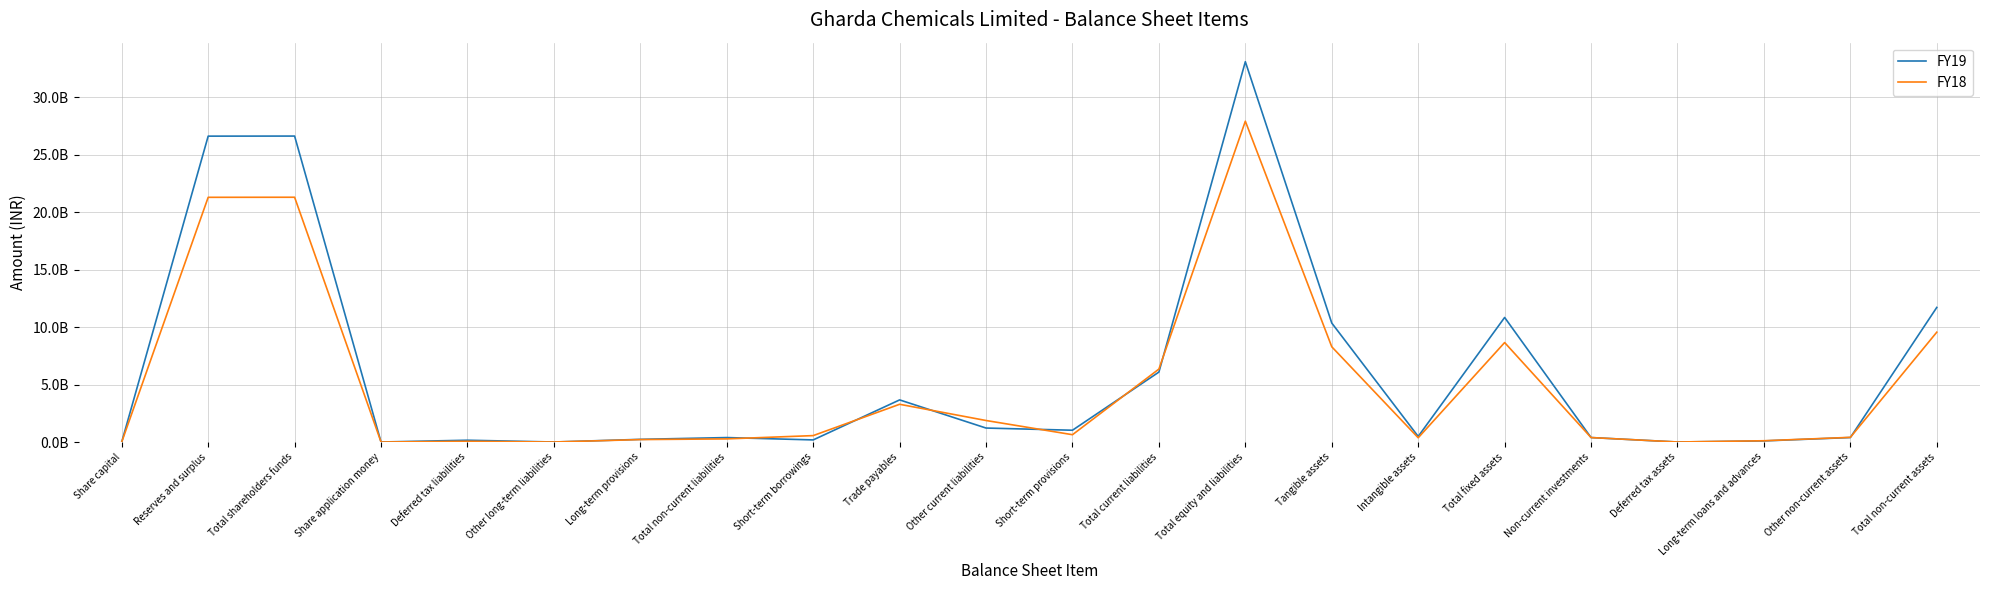

Reading left to right, extract all data points from this chart.

FY19: Share capital=6451400	Reserves and surplus=26634778000	Total shareholders funds=26641229000	Share application money=0	Deferred tax liabilities=155056000	Other long-term liabilities=0	Long-term provisions=231292000	Total non-current liabilities=386348000	Short-term borrowings=182542000	Trade payables=3666744000	Other current liabilities=1215619000	Short-term provisions=1026078000	Total current liabilities=6090983000	Total equity and liabilities=33118560000	Tangible assets=10358638000	Intangible assets=486460000	Total fixed assets=10845098000	Non-current investments=387963000	Deferred tax assets=0	Long-term loans and advances=96435000	Other non-current assets=390177000	Total non-current assets=11719673000
FY18: Share capital=6451400	Reserves and surplus=21307339000	Total shareholders funds=21313790000	Share application money=0	Deferred tax liabilities=60121000	Other long-term liabilities=0	Long-term provisions=212044000	Total non-current liabilities=272165000	Short-term borrowings=557549000	Trade payables=3285256000	Other current liabilities=1872429000	Short-term provisions=636107000	Total current liabilities=6351341000	Total equity and liabilities=27937296000	Tangible assets=8290803000	Intangible assets=369756000	Total fixed assets=8660559000	Non-current investments=387963000	Deferred tax assets=0	Long-term loans and advances=109455000	Other non-current assets=405983000	Total non-current assets=9563960000